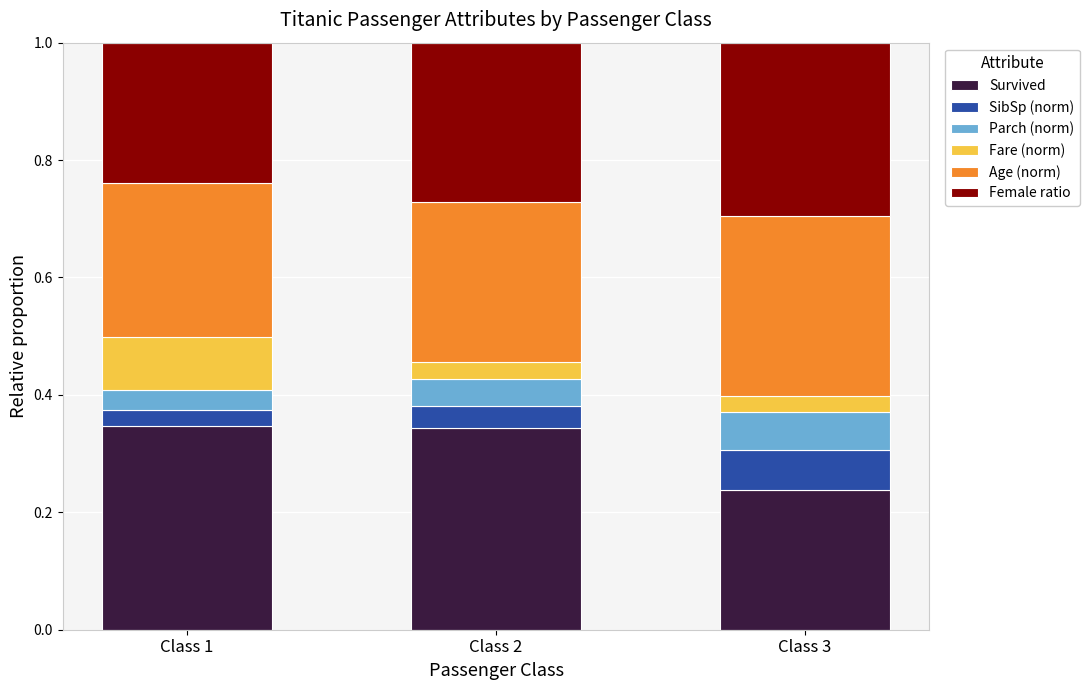

Does the chart contain stacked bars?

Yes